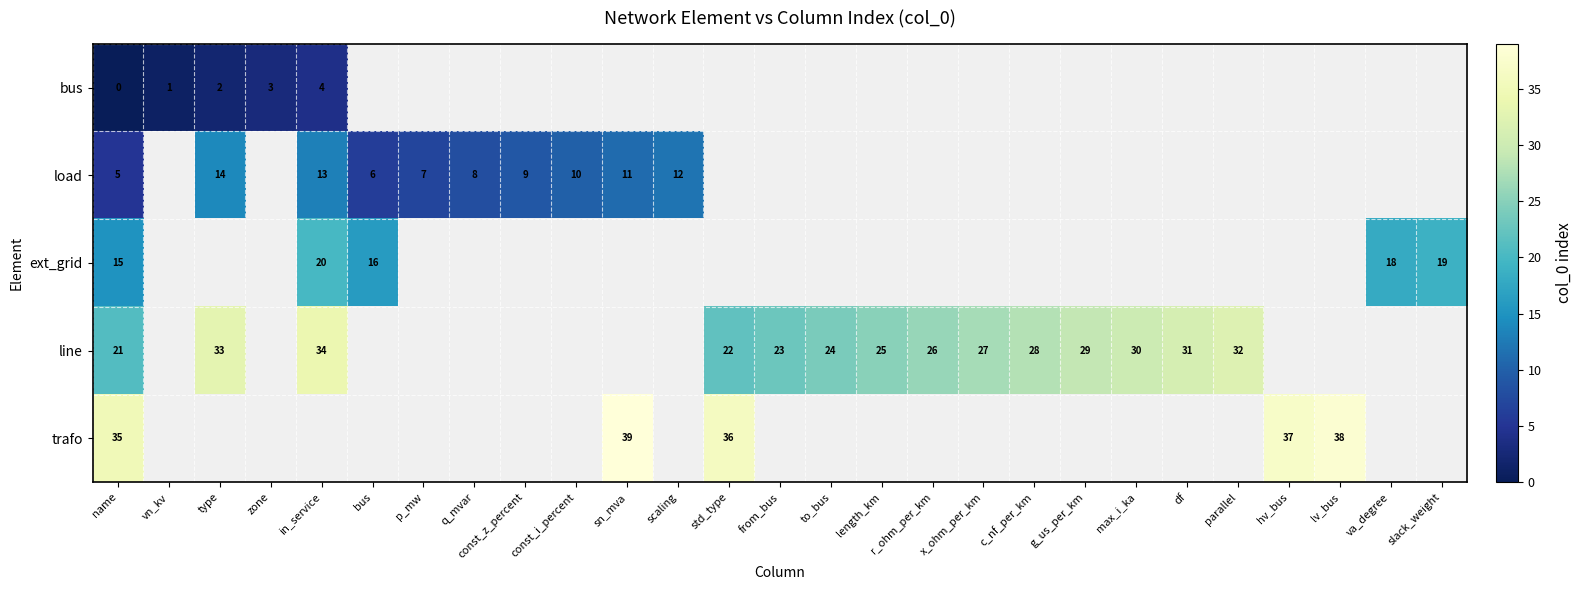

Between type and length_km, which is larger?

length_km